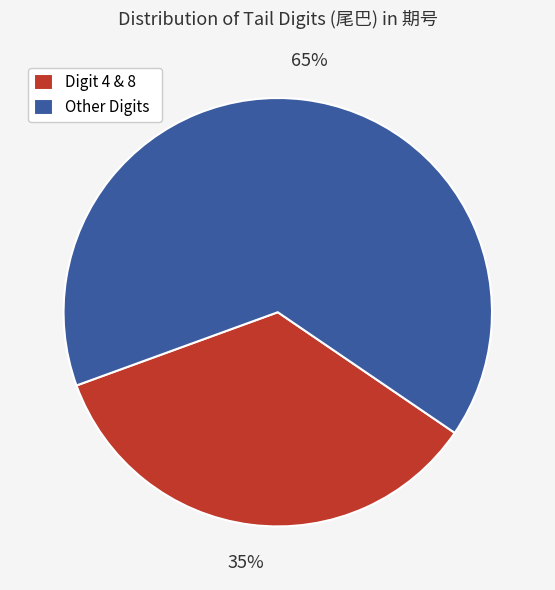

Is it true that Digit 4 & 8 is 28% of the pie?

False